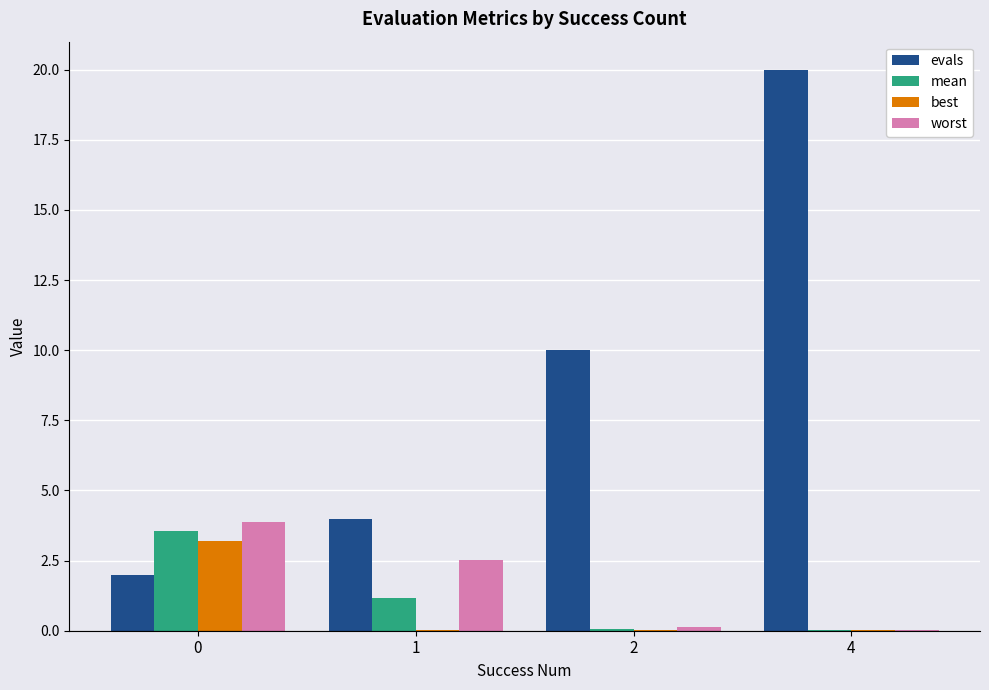

Which series has the largest total across all categories?

evals